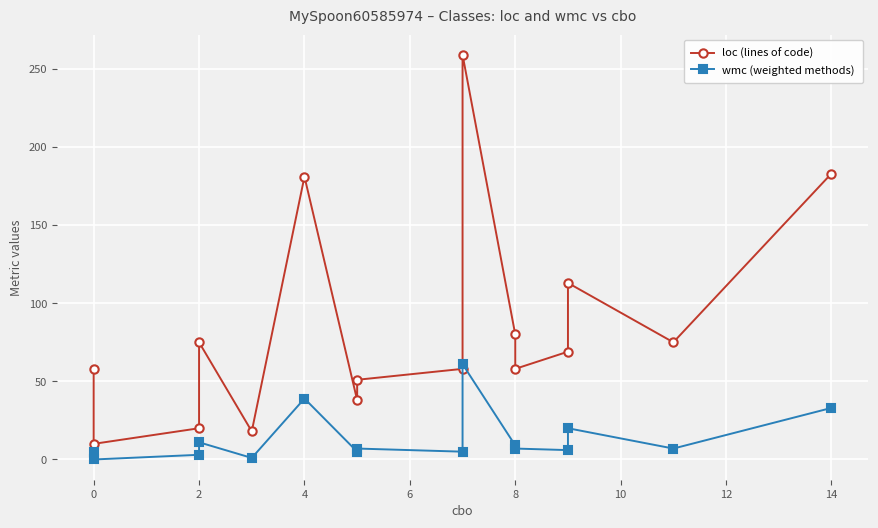

True or false: wmc (weighted methods) and loc (lines of code) intersect in this chart.

False